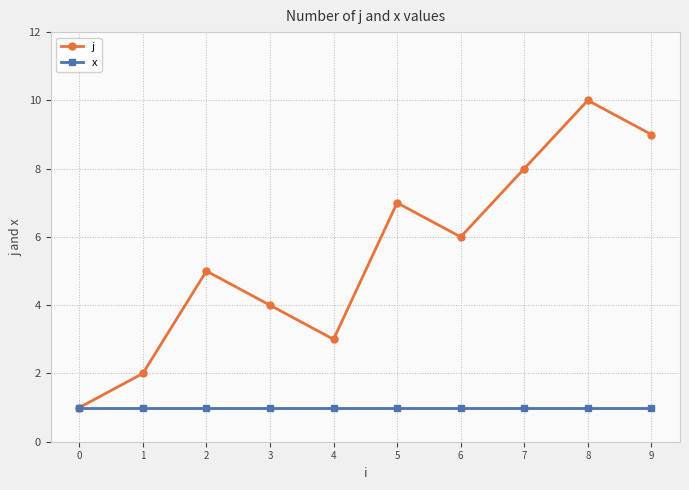

List the series in order of their overall mean, highest first.

j, x